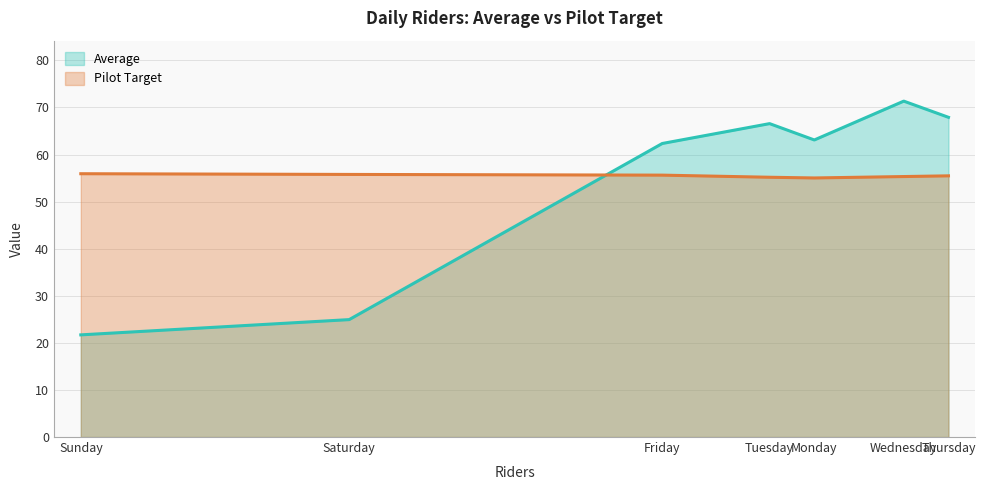

True or false: Pilot Target has more than 1 interior local peaks.

False